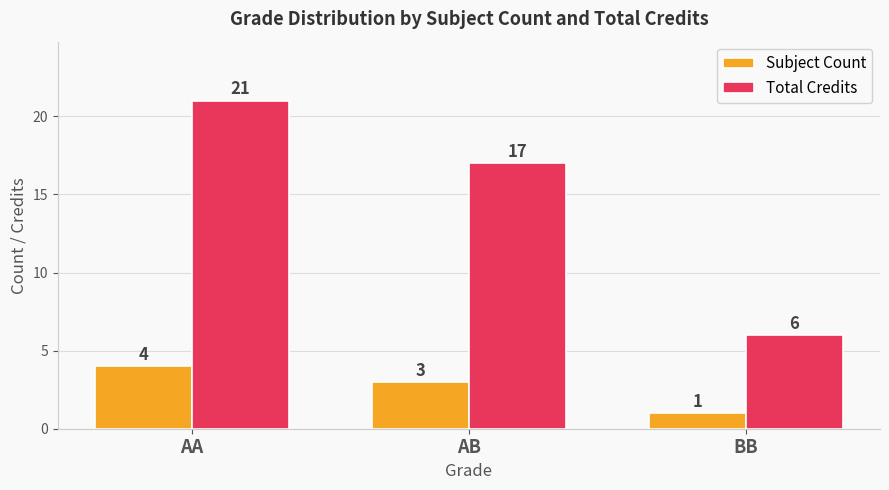

What is the difference between the maximum and second lowest values in the Subject Count series?

1